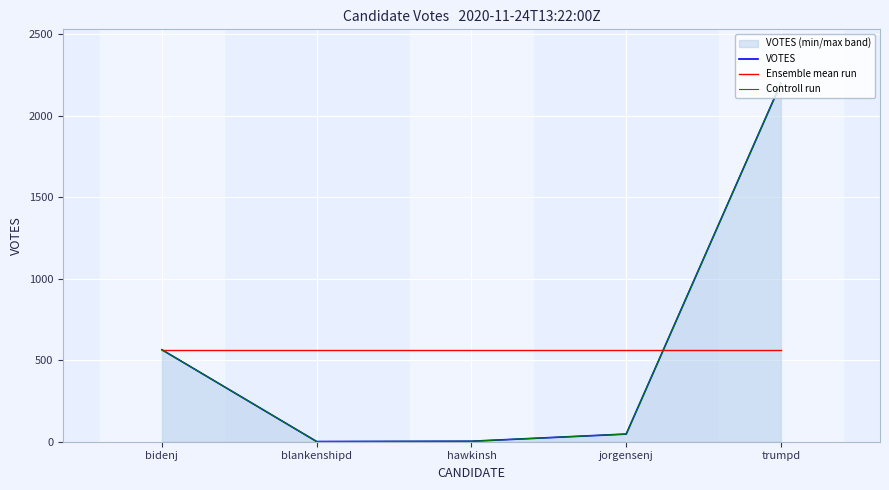

What is the smallest value displayed?

1.0